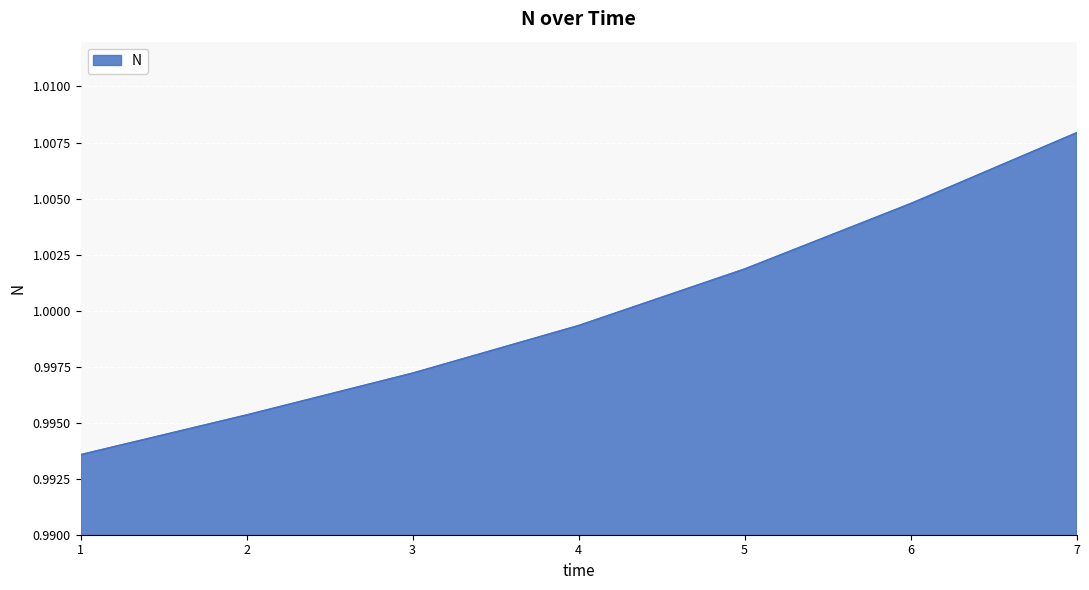

Is it true that the value at 6 is 0.4?

False